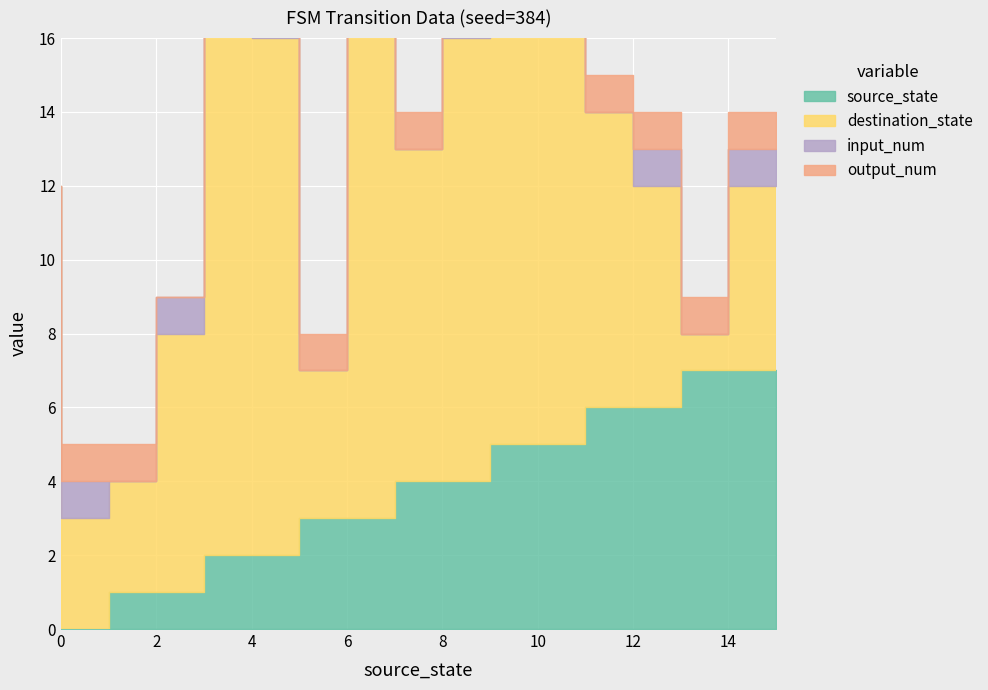

Which series has the largest range (max minus min)?

destination_state